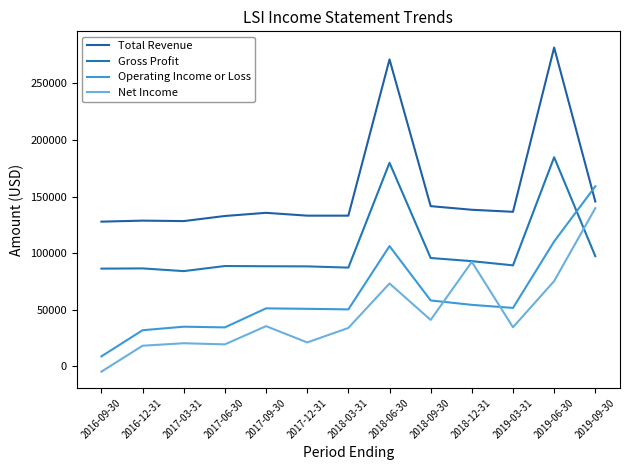

Reading left to right, what are all the values shown in this chart?

Total Revenue: 2016-09-30=127800	2016-12-31=128700	2017-03-31=128300	2017-06-30=132800	2017-09-30=135600	2017-12-31=133100	2018-03-31=133100	2018-06-30=271100	2018-09-30=141500	2018-12-31=138300	2019-03-31=136500	2019-06-30=281600	2019-09-30=145600
Gross Profit: 2016-09-30=86300	2016-12-31=86500	2017-03-31=84100	2017-06-30=88600	2017-09-30=88400	2017-12-31=88300	2018-03-31=87200	2018-06-30=179800	2018-09-30=95700	2018-12-31=92900	2019-03-31=89200	2019-06-30=184700	2019-09-30=97300
Operating Income or Loss: 2016-09-30=8800	2016-12-31=31900	2017-03-31=35000	2017-06-30=34400	2017-09-30=51200	2017-12-31=50800	2018-03-31=50300	2018-06-30=106200	2018-09-30=58200	2018-12-31=54300	2019-03-31=51600	2019-06-30=110300	2019-09-30=159000
Net Income: 2016-09-30=-4700	2016-12-31=18200	2017-03-31=20400	2017-06-30=19400	2017-09-30=35500	2017-12-31=21100	2018-03-31=33900	2018-06-30=73200	2018-09-30=41000	2018-12-31=92300	2019-03-31=34500	2019-06-30=75300	2019-09-30=139700